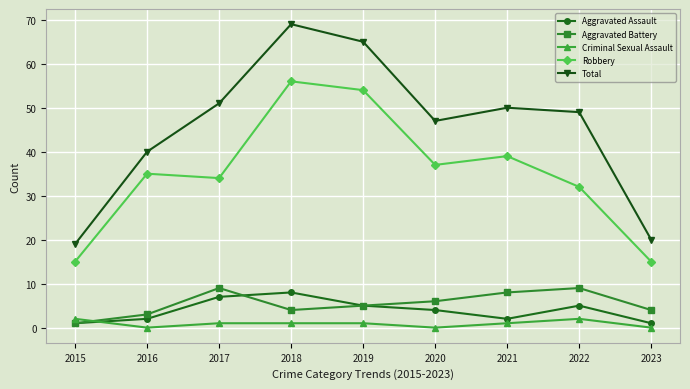

At which category does the chart reach its peak across all series?

2018